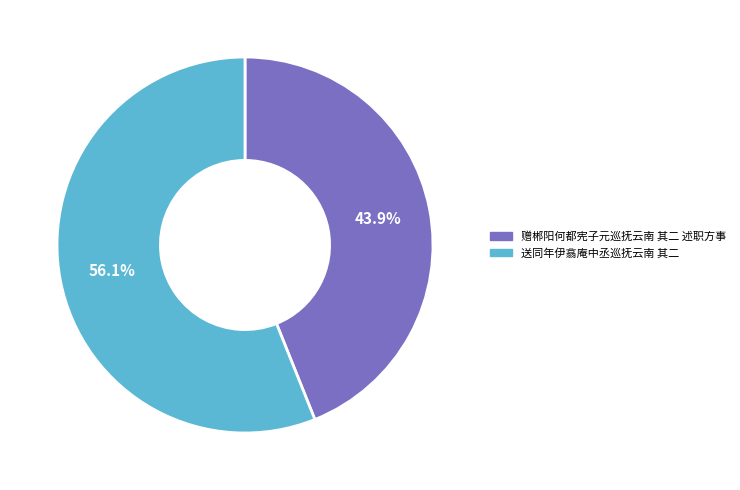

Which slice is the smallest?

赠郴阳何都宪子元巡抚云南 其二 述职方事